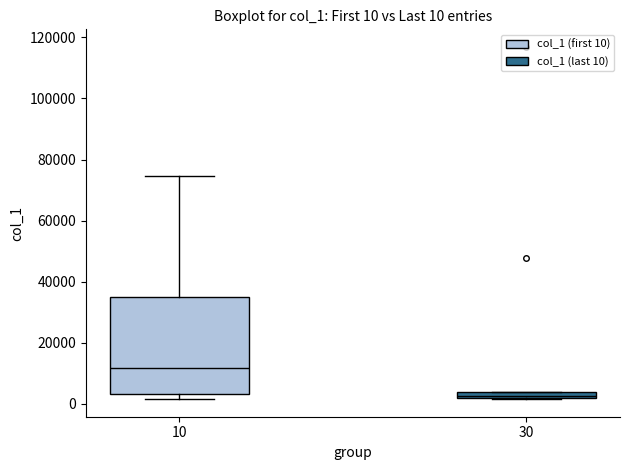

Comparing the boxes themselves (not the whiskers), which one is the tallest?

10